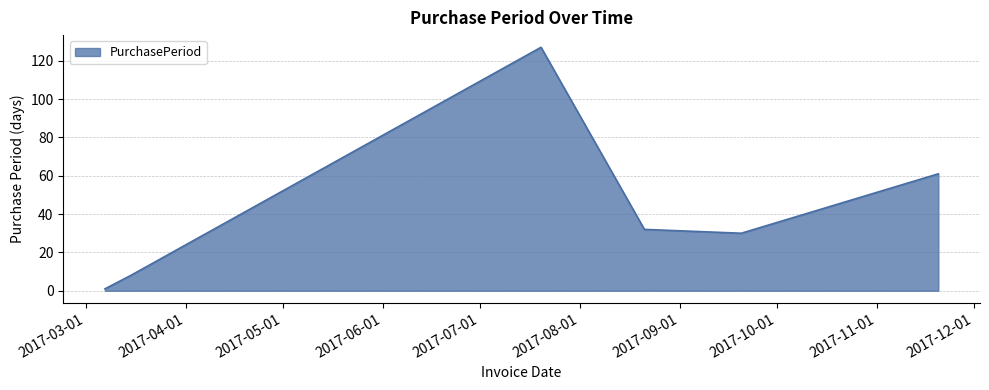

How many lines are shown in the chart?

1